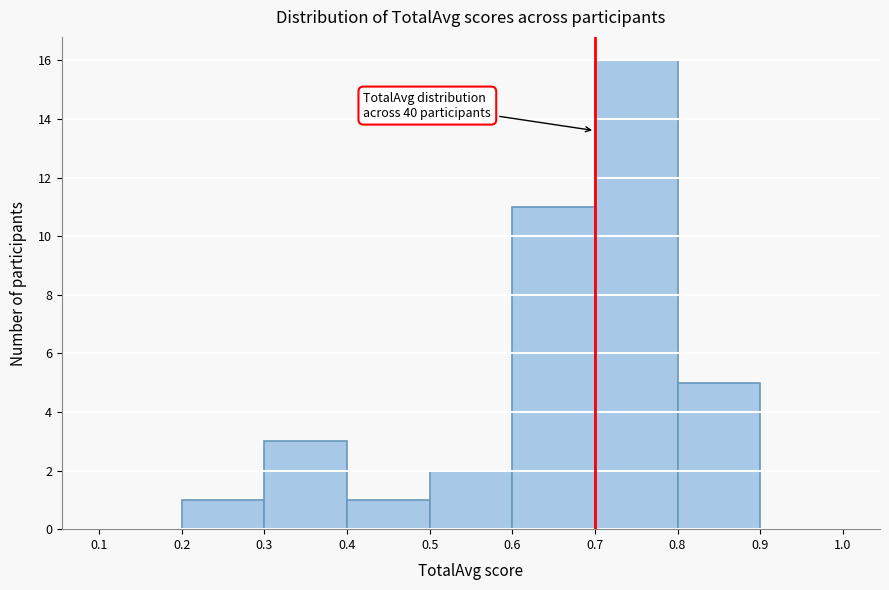

Over which range of the x-axis is the bar tallest?

0.7 to 0.8